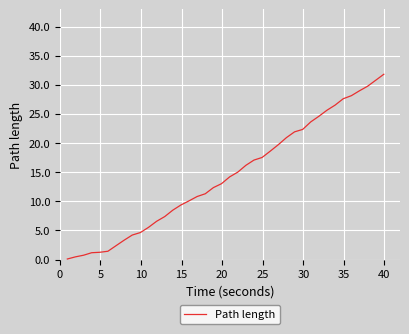

What is the difference between the maximum and minimum values?

31.7